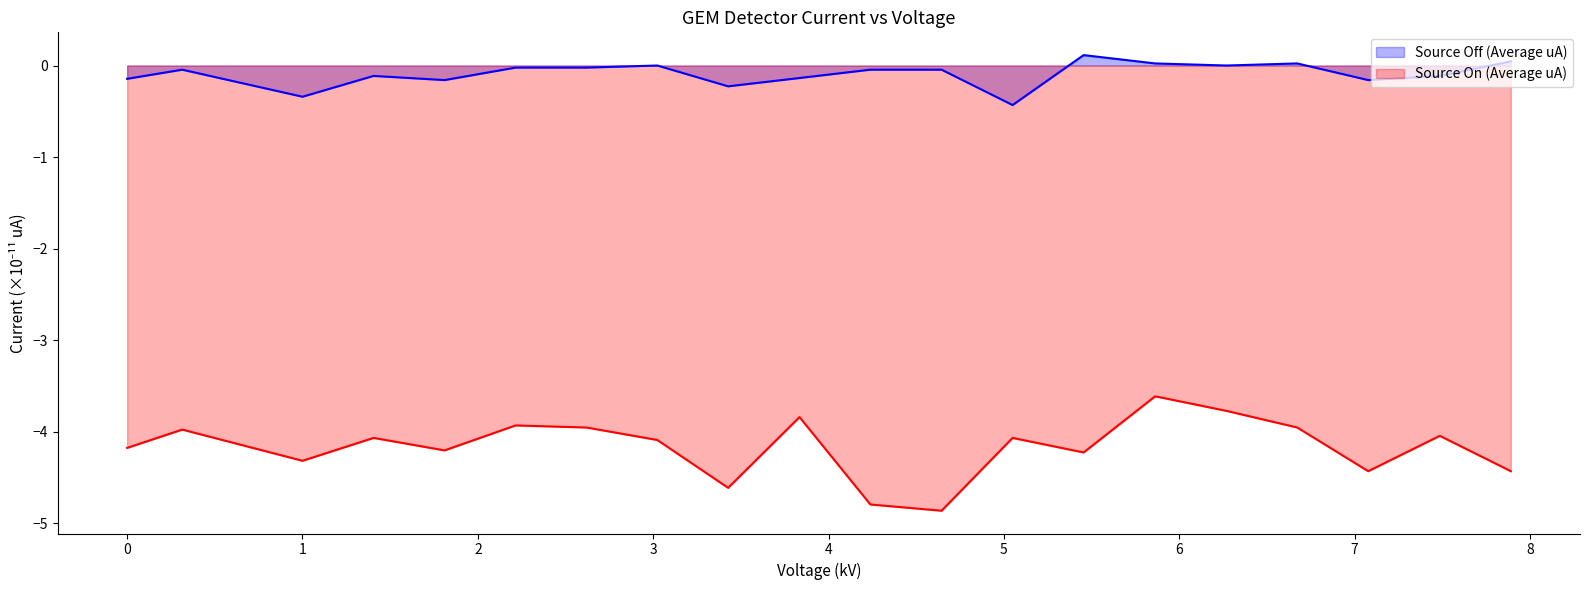

Reading left to right, list all the values displayed in this chart.

Source Off (Average uA): 0.0=-0.1	0.3140182=-0.0	1.000057=-0.3	1.40508=-0.1	1.810103=-0.2	2.215127=-0.0	2.61915=-0.0	3.023173=0.0	3.427196=-0.2	3.834219=-0.1	4.238243=-0.0	4.644266=-0.0	5.049289=-0.4	5.454312=0.1	5.862335=0.0	6.268359=0.0	6.672382=0.0	7.077405=-0.2	7.485428=-0.1	7.890451=0.0
Source On (Average uA): 0.0=-4.2	0.3140182=-4.0	1.000057=-4.3	1.40508=-4.1	1.810103=-4.2	2.215127=-3.9	2.61915=-4.0	3.023173=-4.1	3.427196=-4.6	3.834219=-3.8	4.238243=-4.8	4.644266=-4.9	5.049289=-4.1	5.454312=-4.2	5.862335=-3.6	6.268359=-3.8	6.672382=-4.0	7.077405=-4.4	7.485428=-4.0	7.890451=-4.4